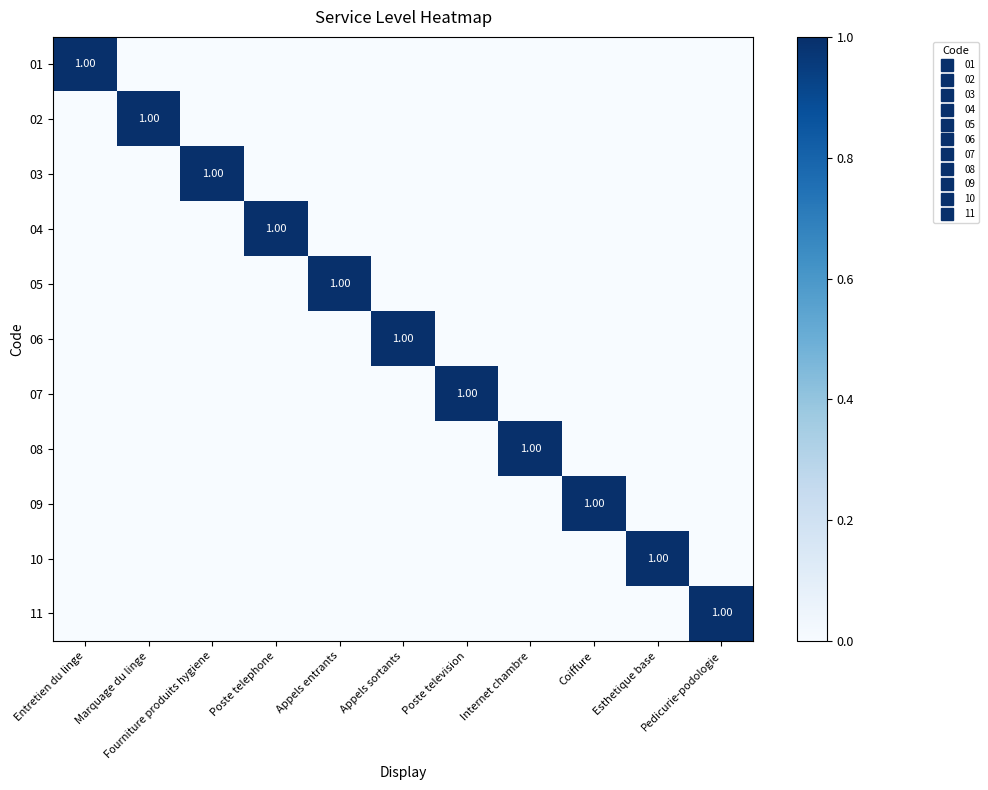

At which category is the sum across all series the highest?

Entretien du linge